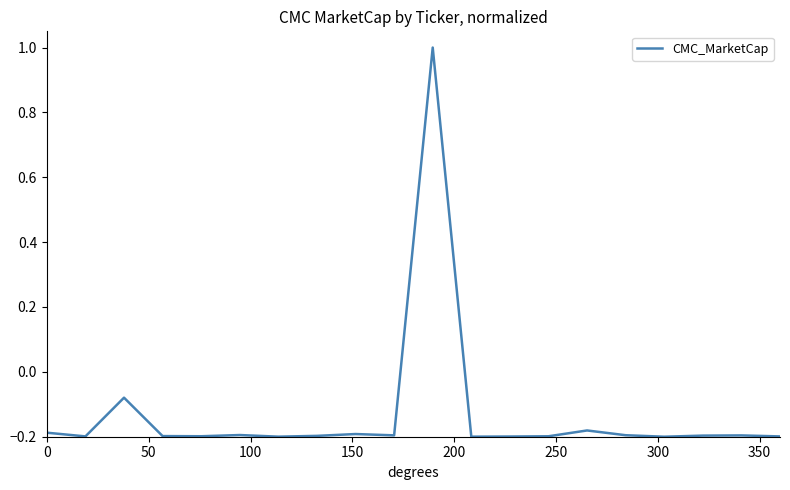

How many values are above zero?

1